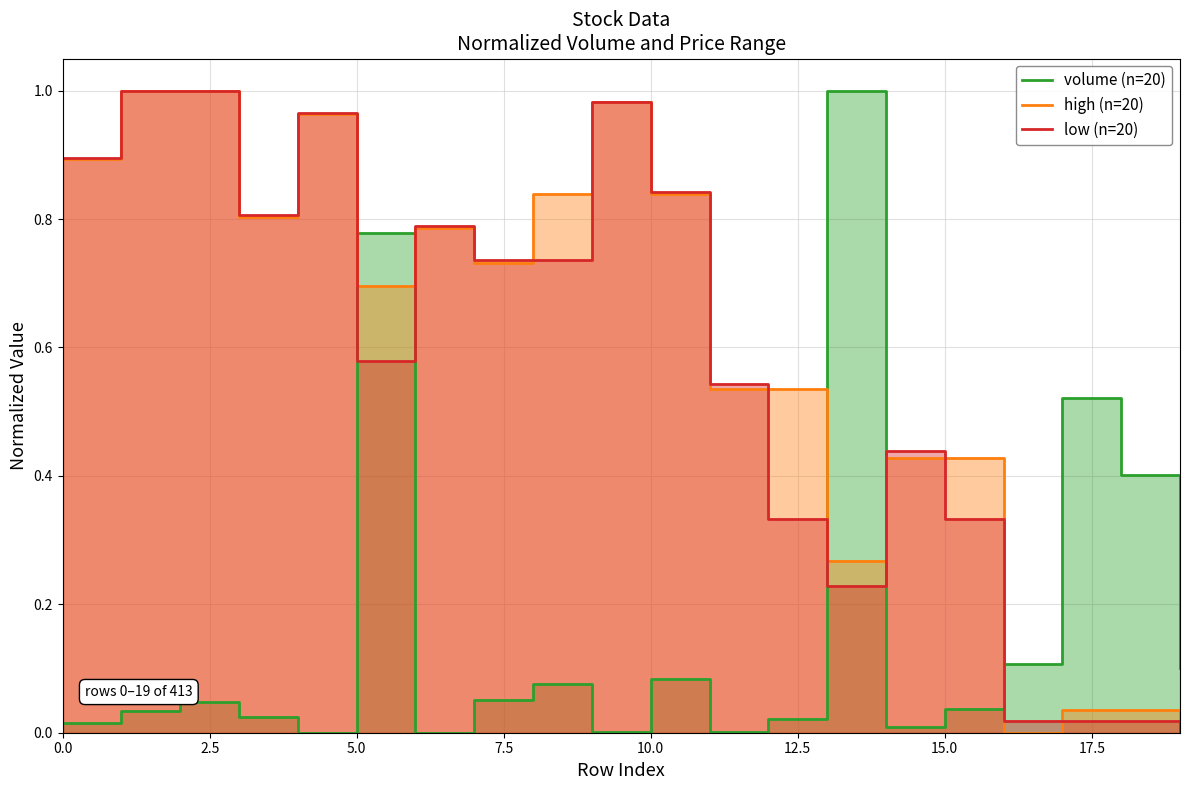

What is the approximate value of high at 6?

0.8